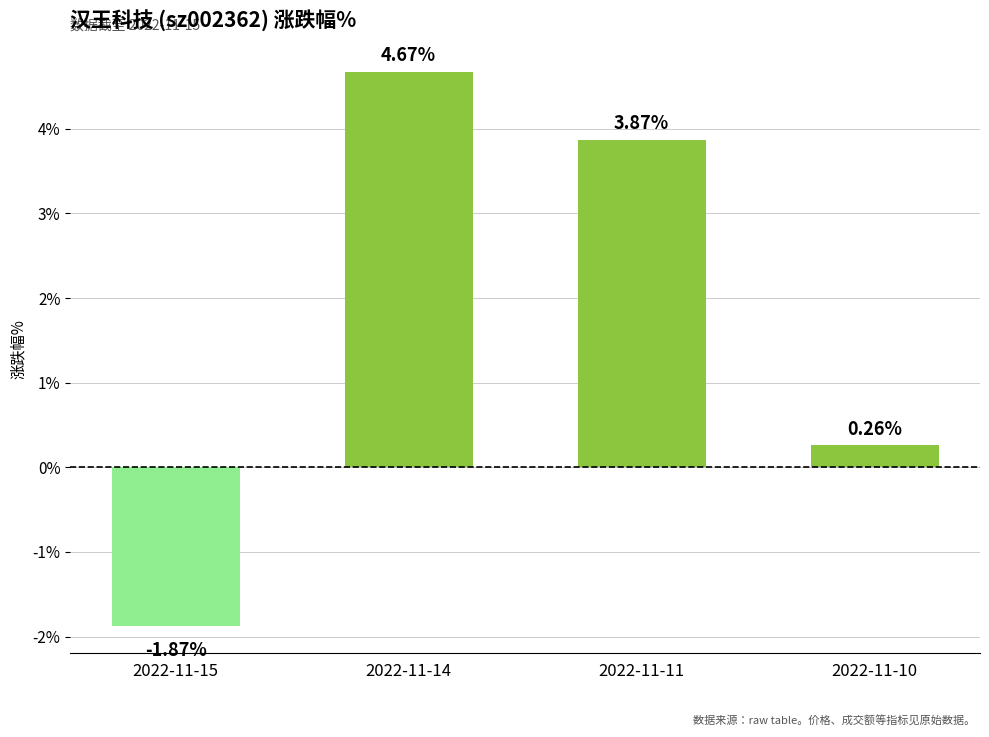

True or false: the data shows 6.9 at 2022-11-14.

False